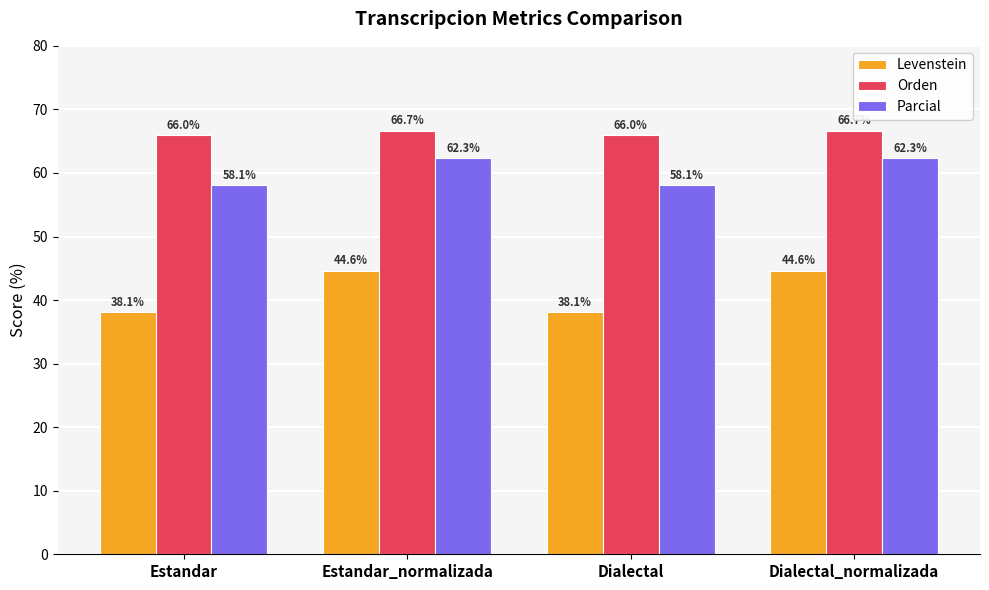

How many groups of bars are there?

4